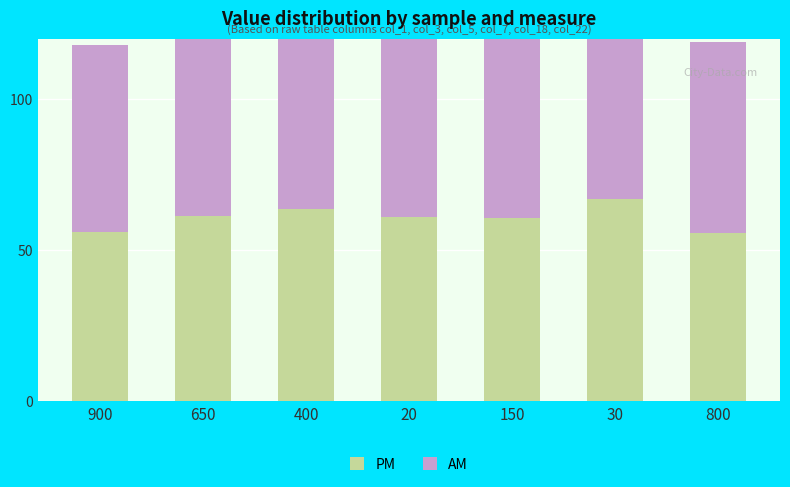

Which has a higher value, 30 or 20?

30